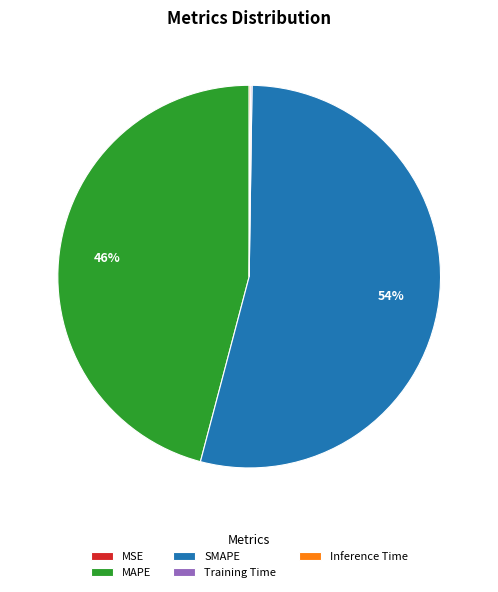

To the nearest percent, what is the average slice percentage?

20%